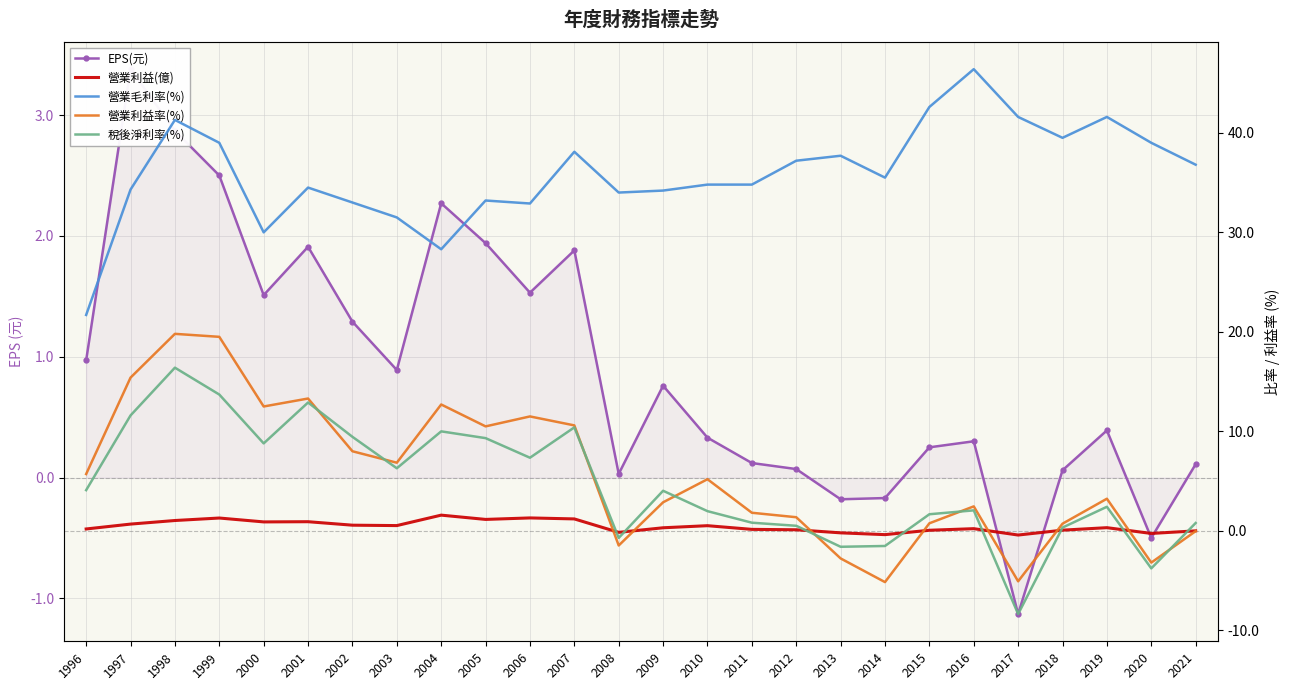

At which category is the sum across all series the highest?

1998